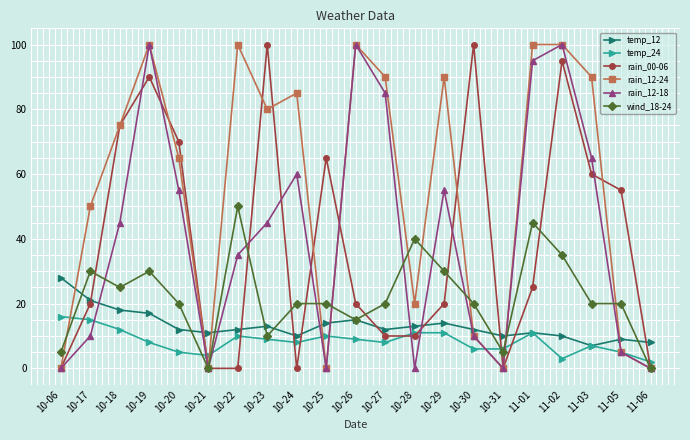

What is the label of the 4th point from the left?

10-19